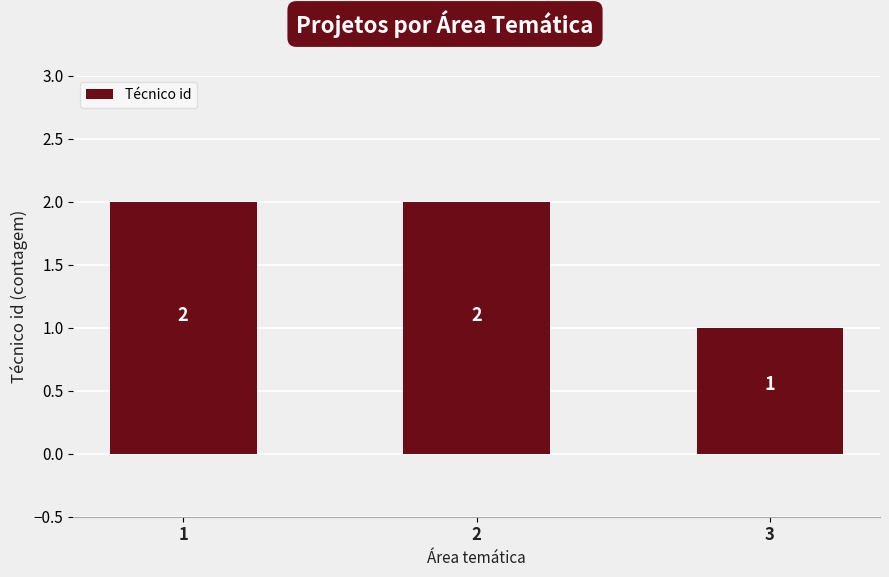

What is the greatest value displayed?

2